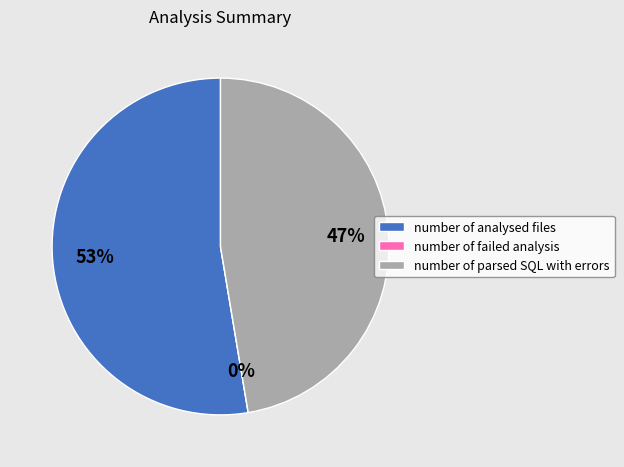

To the nearest percent, what is the average slice percentage?

33%